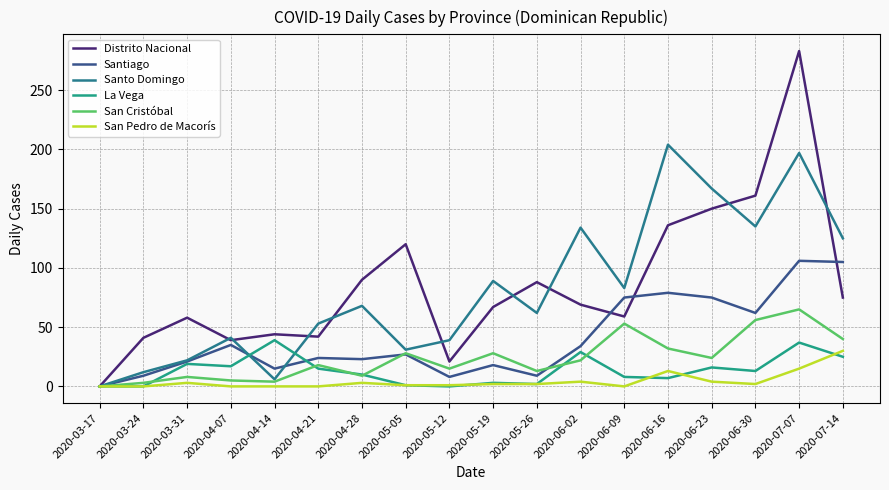

True or false: La Vega and Santo Domingo intersect in this chart.

True